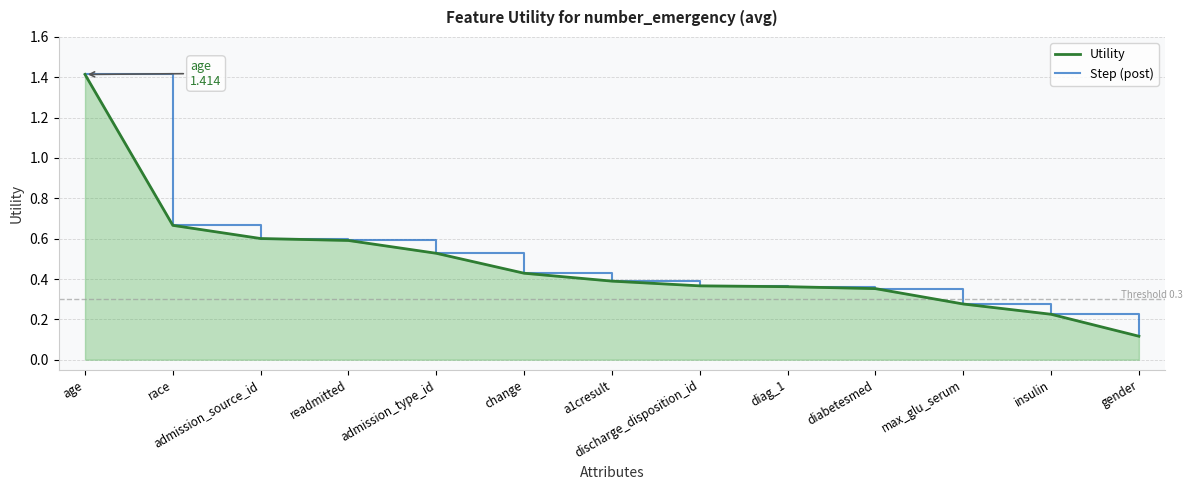

What is the sum of all Step (post) values?

6.3